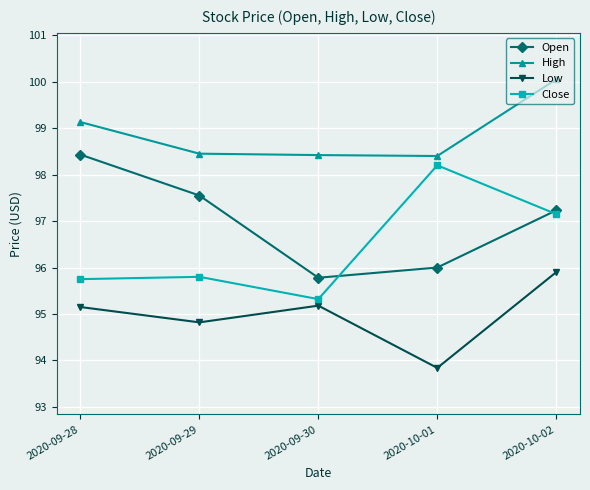

True or false: Open has more than 0 points higher than both neighbors.

False